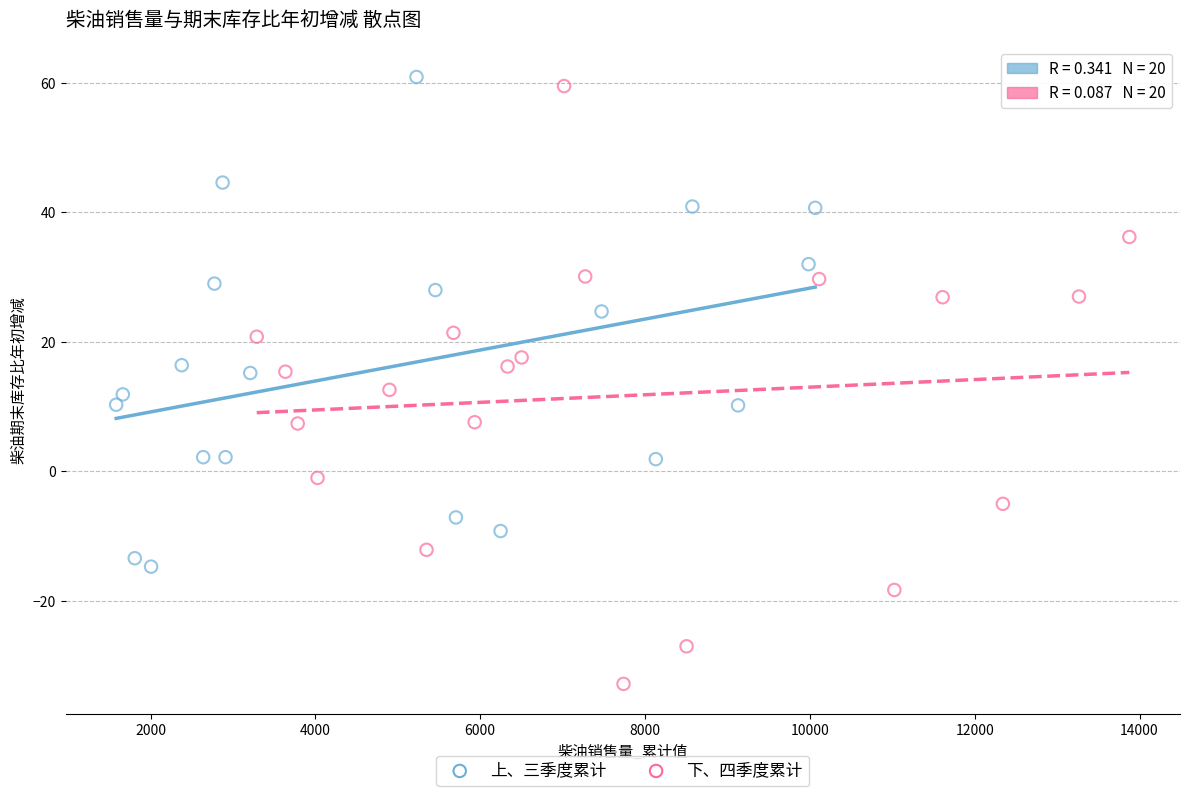

Which series has the largest Y range (max minus min)?

下、四季度累计